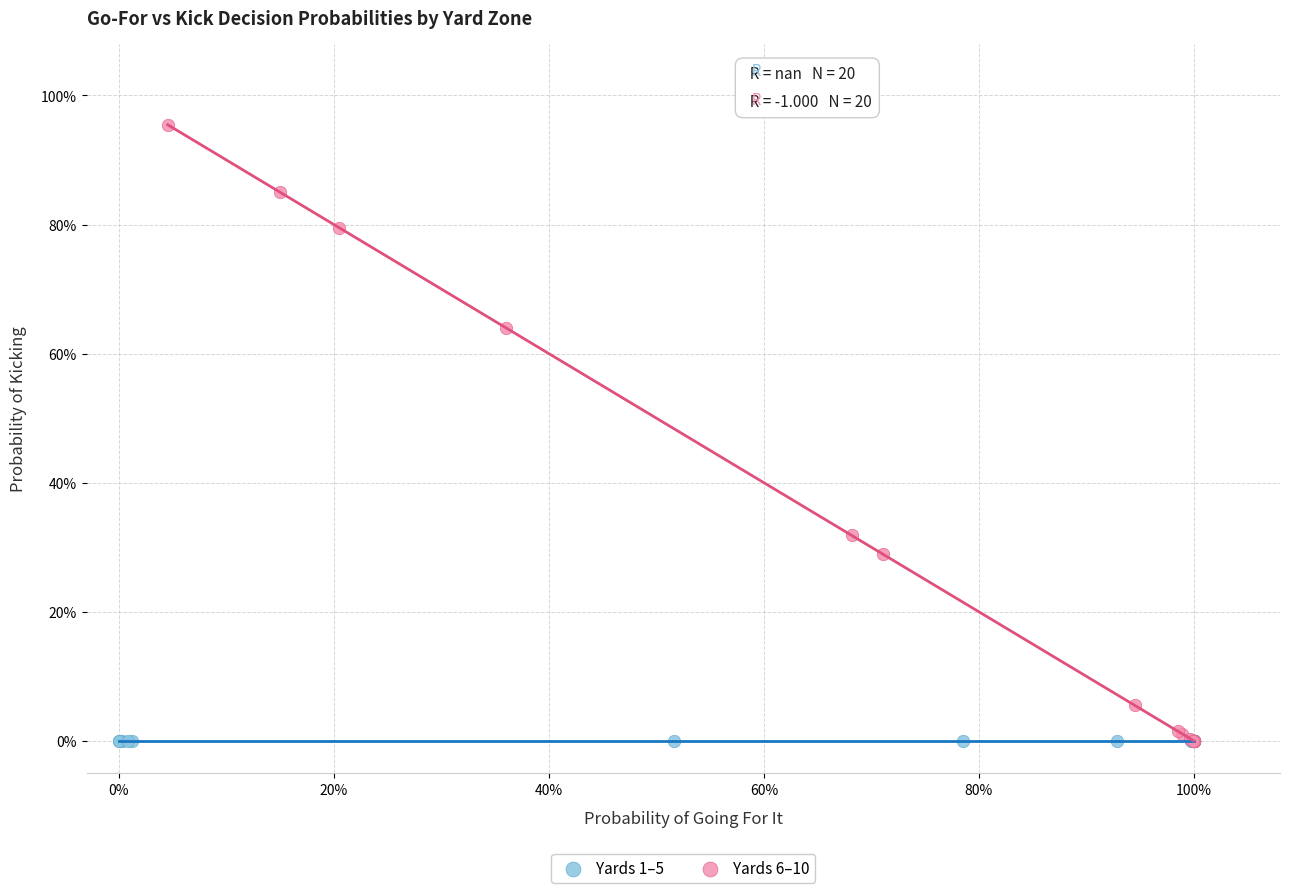

What are all the series names shown in the legend?

Yards 1–5, Yards 6–10